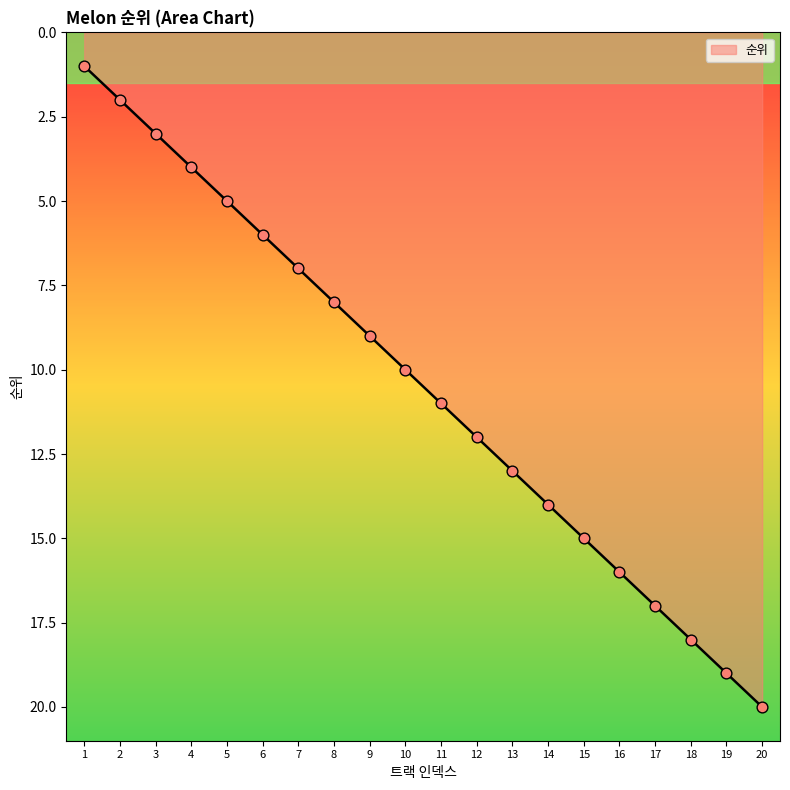

Approximately how many times larger is the value at 16 compared to 4?

4.0